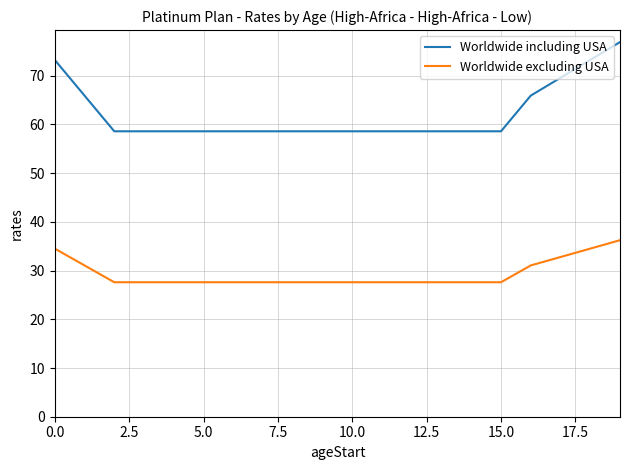

True or false: Worldwide including USA and Worldwide excluding USA intersect in this chart.

False